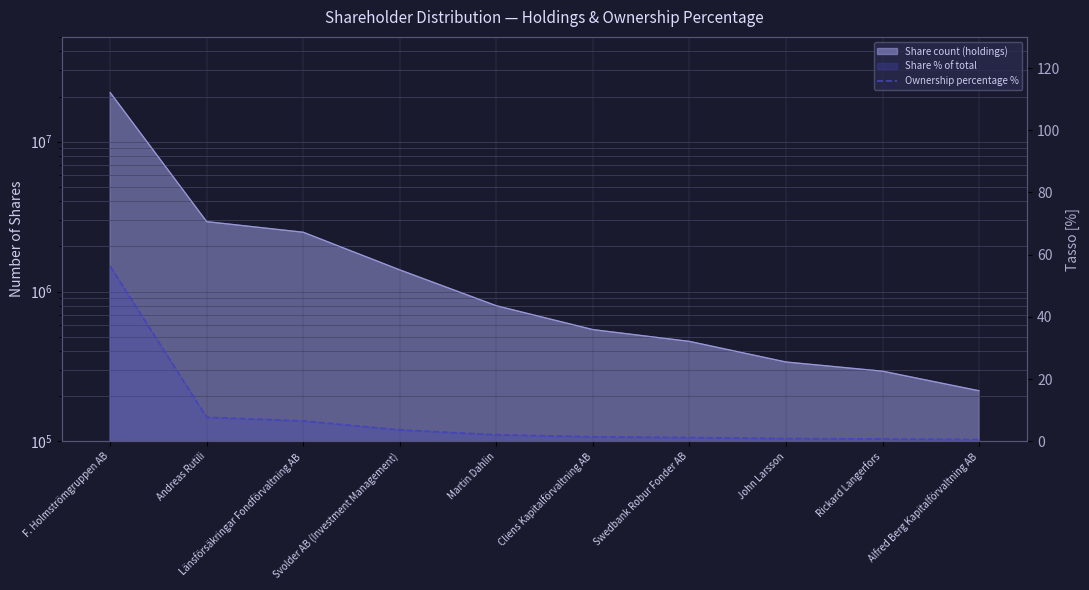

Does the chart have visible grid lines?

Yes